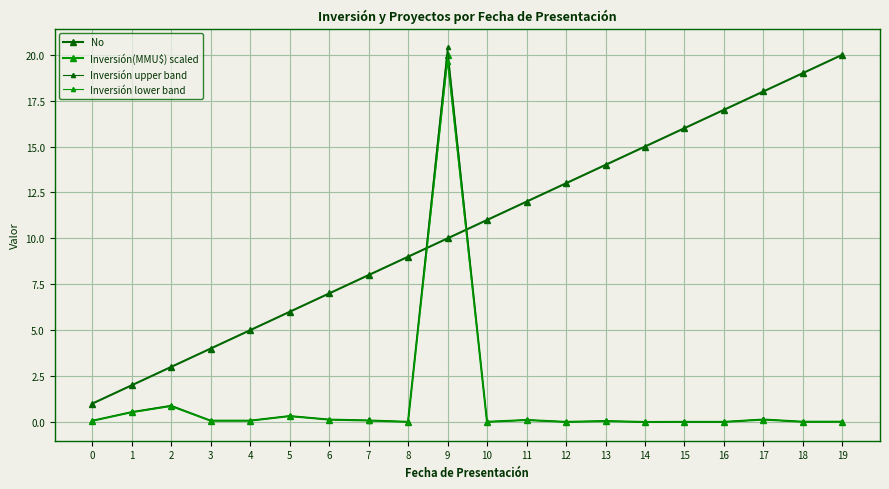

List the labels in order of Inversión(MMU$) scaled value, largest first.

9, 2, 1, 5, 17, 6, 11, 7, 3, 4, 0, 13, 19, 18, 8, 10, 12, 15, 16, 14